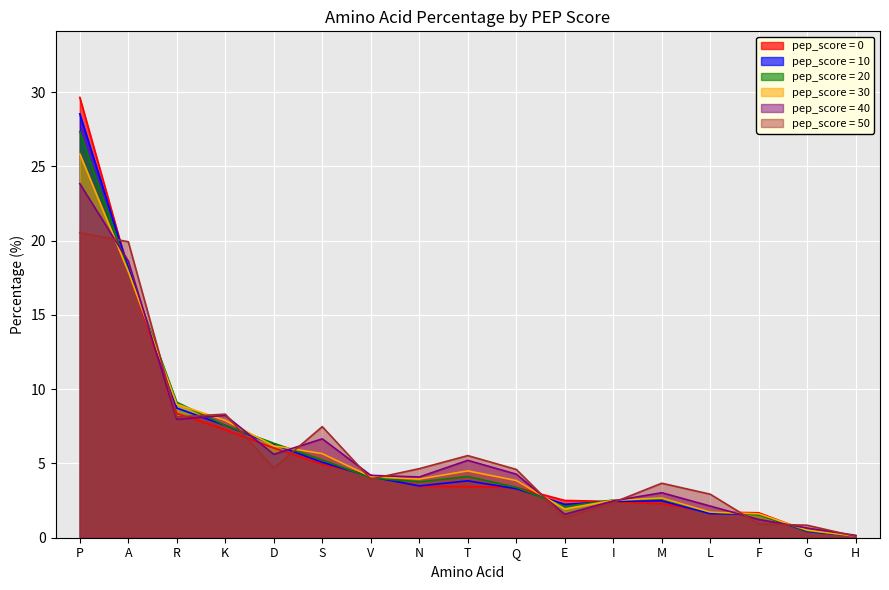

At which label does pep_score = 50 reach its minimum?

H